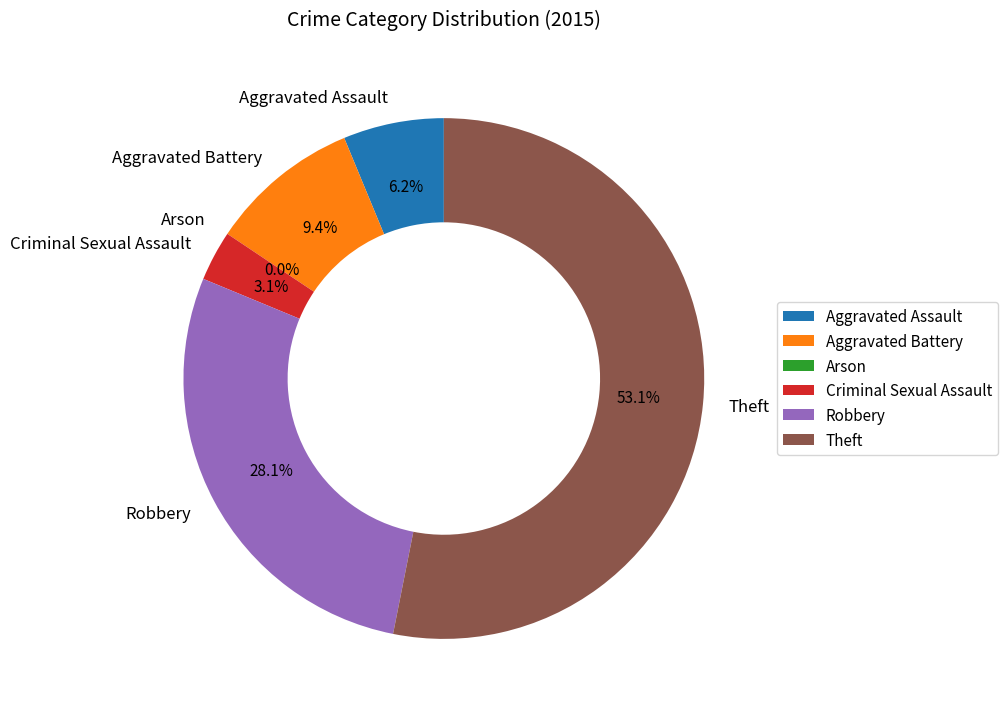

To the nearest percent, what is the difference between the Aggravated Battery and Aggravated Assault slice percentages?

3%